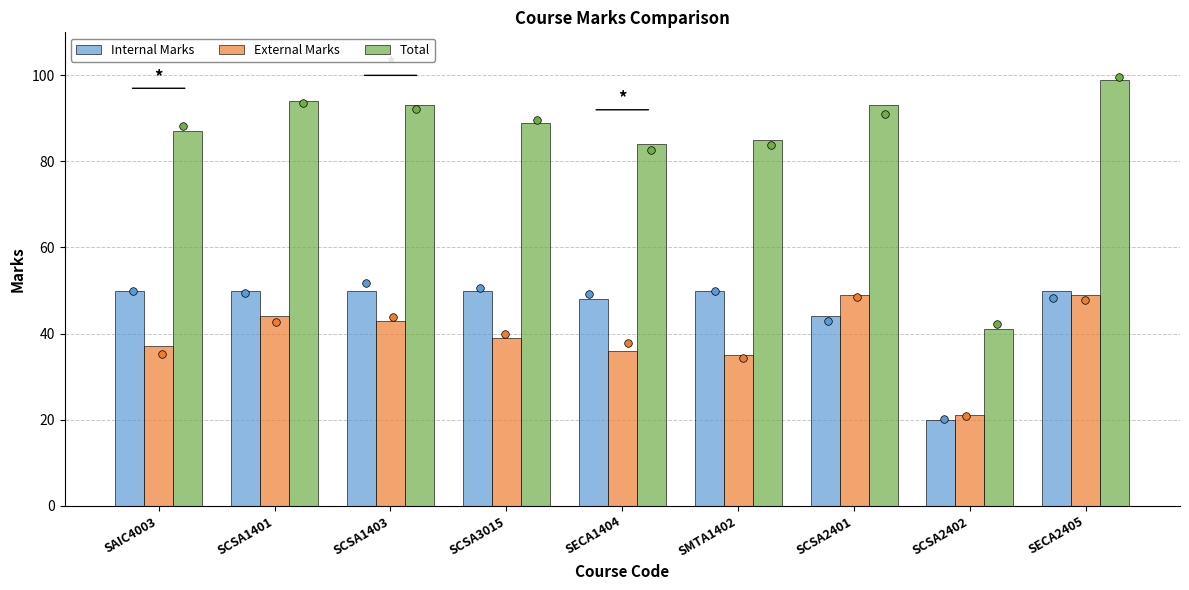

At which category is the sum across all series the highest?

SECA2405